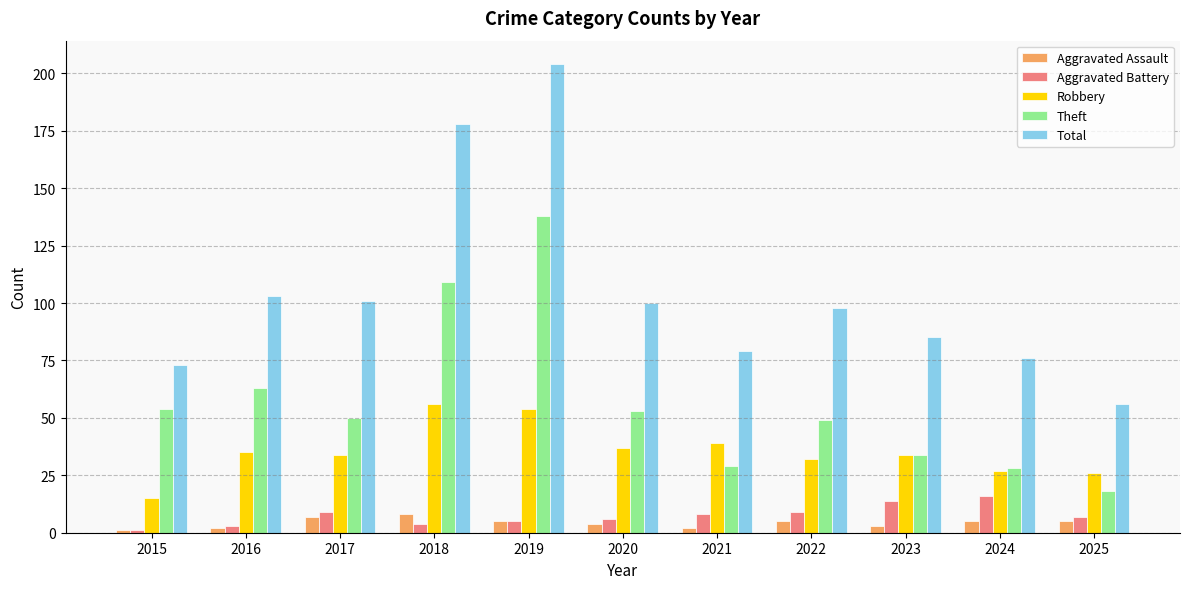

What is the total value across all series at 2024?

152